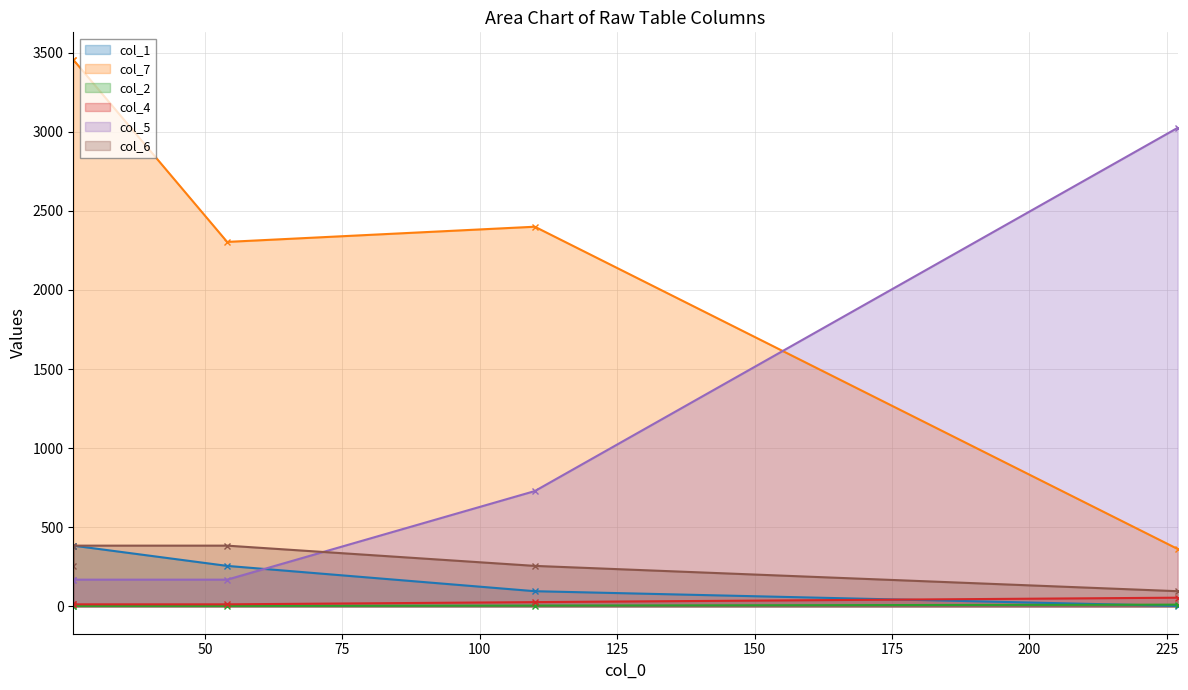

At which category is the sum across all series the highest?

26